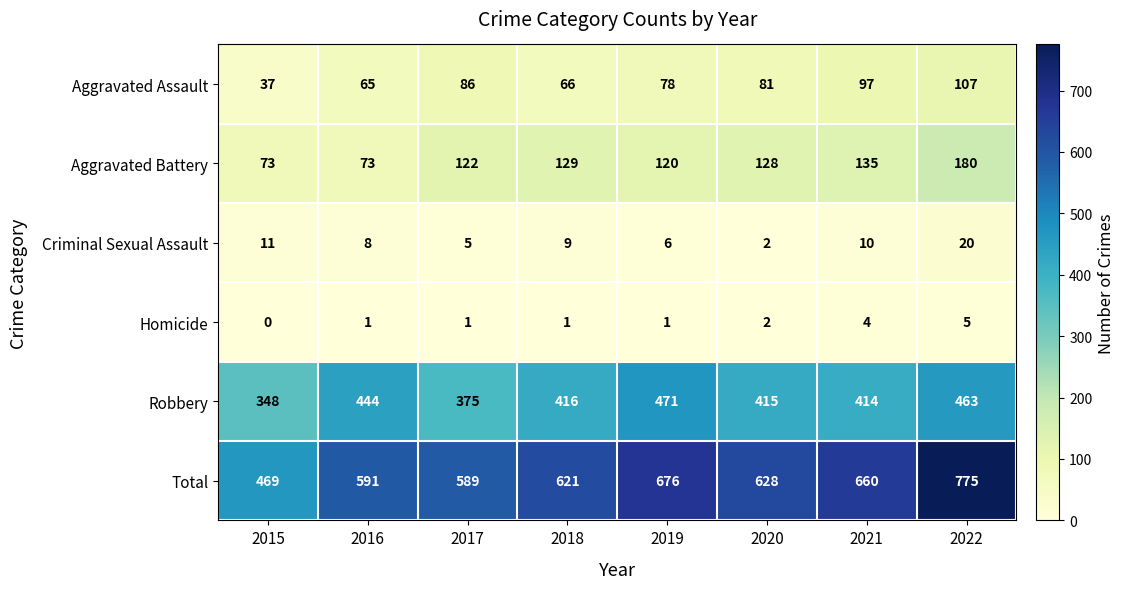

What is the difference between the highest and lowest values at 2021?

656